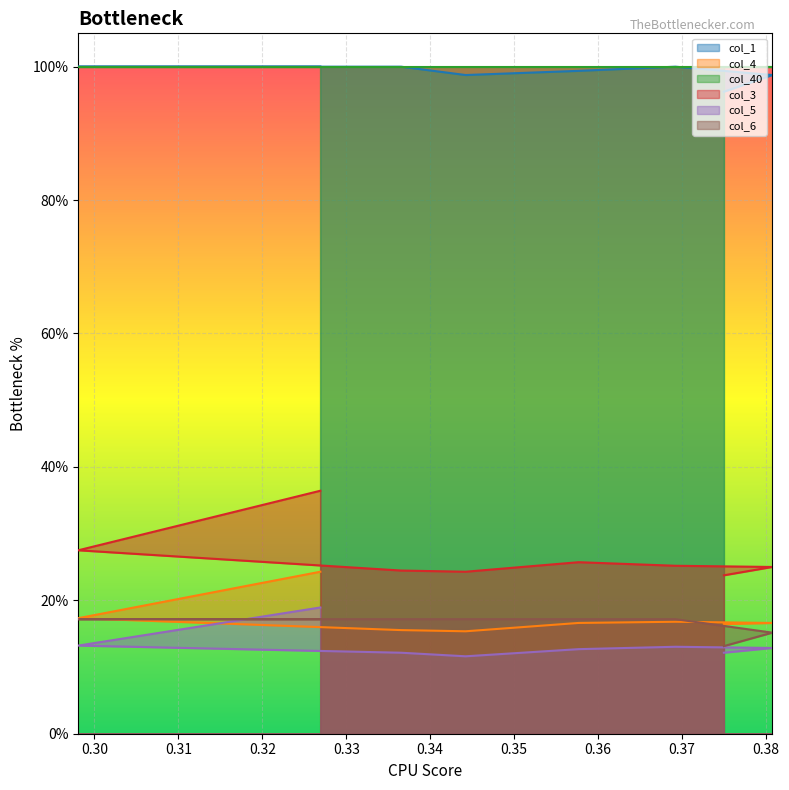

What is the maximum value for col_3?

0.4